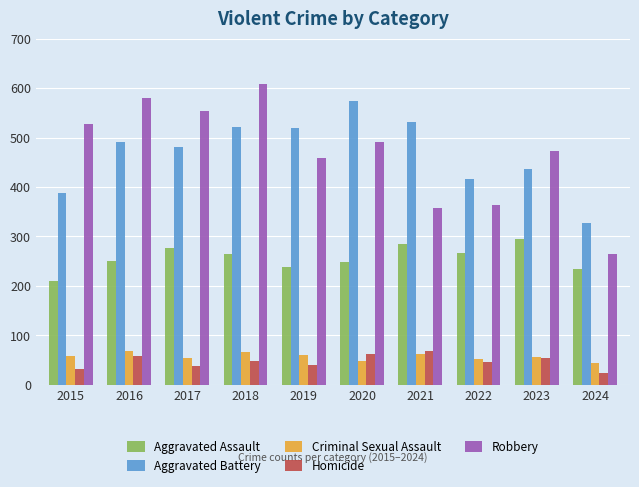

What is the total value across all series at 2015?

1214